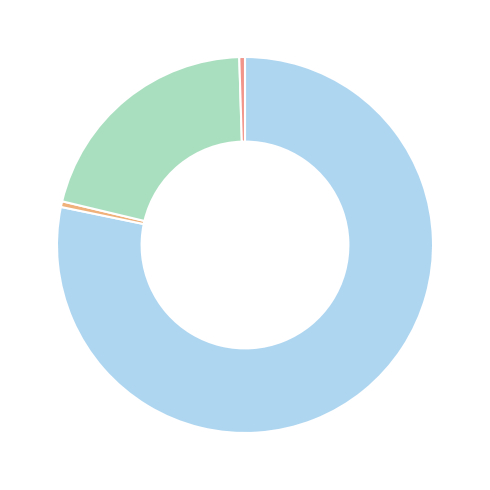

How many slices are in this pie chart?

4